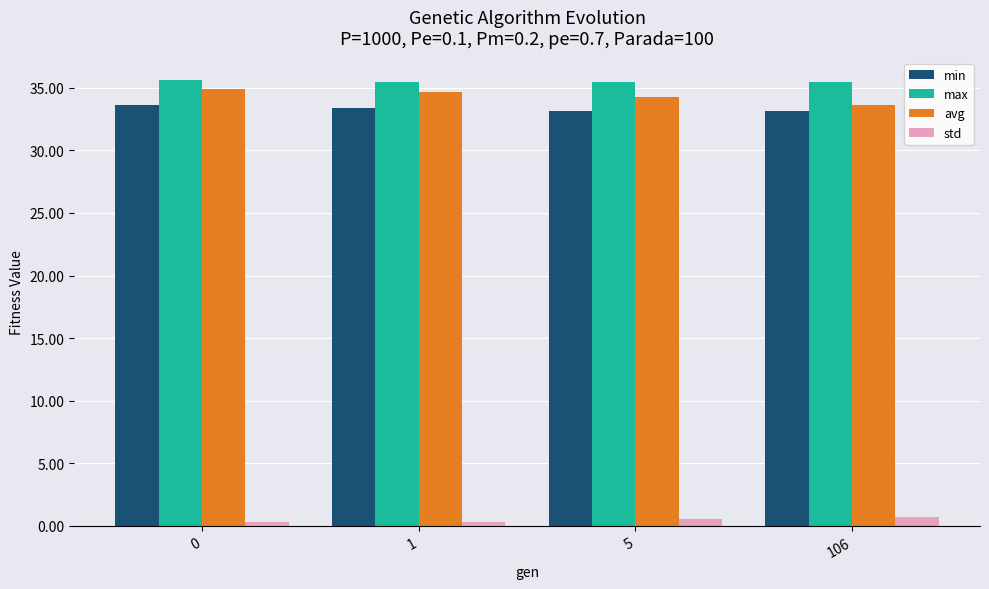

Which series has the largest total across all categories?

max